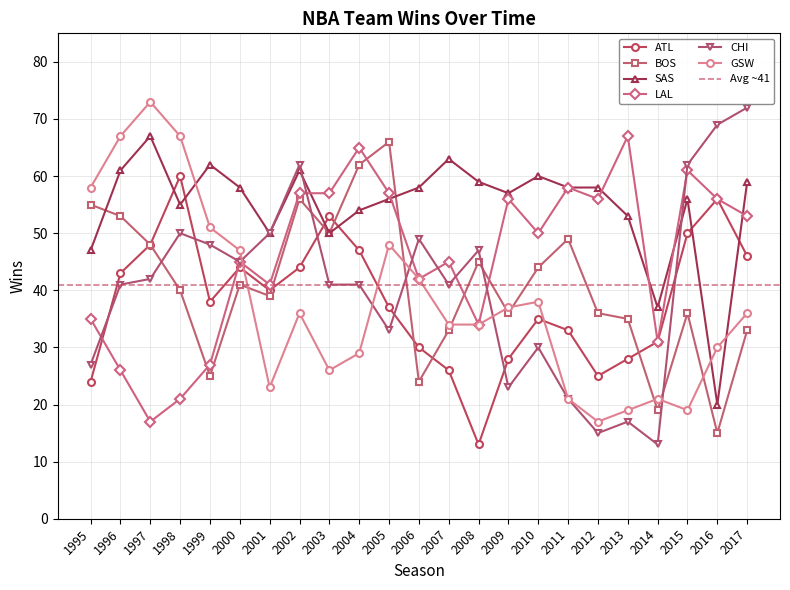

True or false: LAL has a value of 56 at 2016.

True